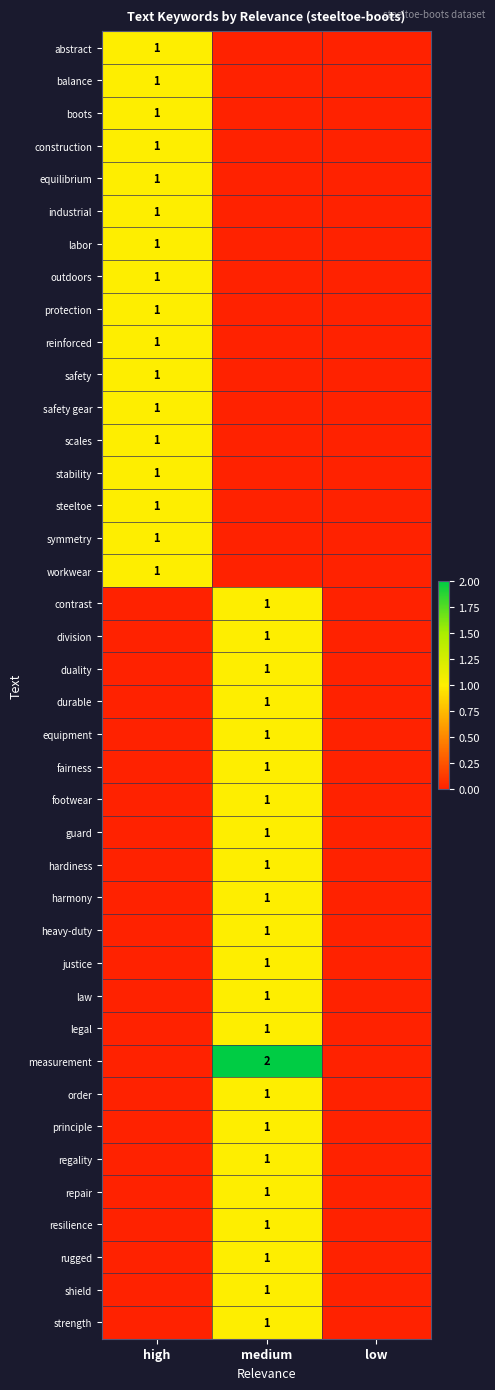

The value of labor at high is 1. True or false?

True